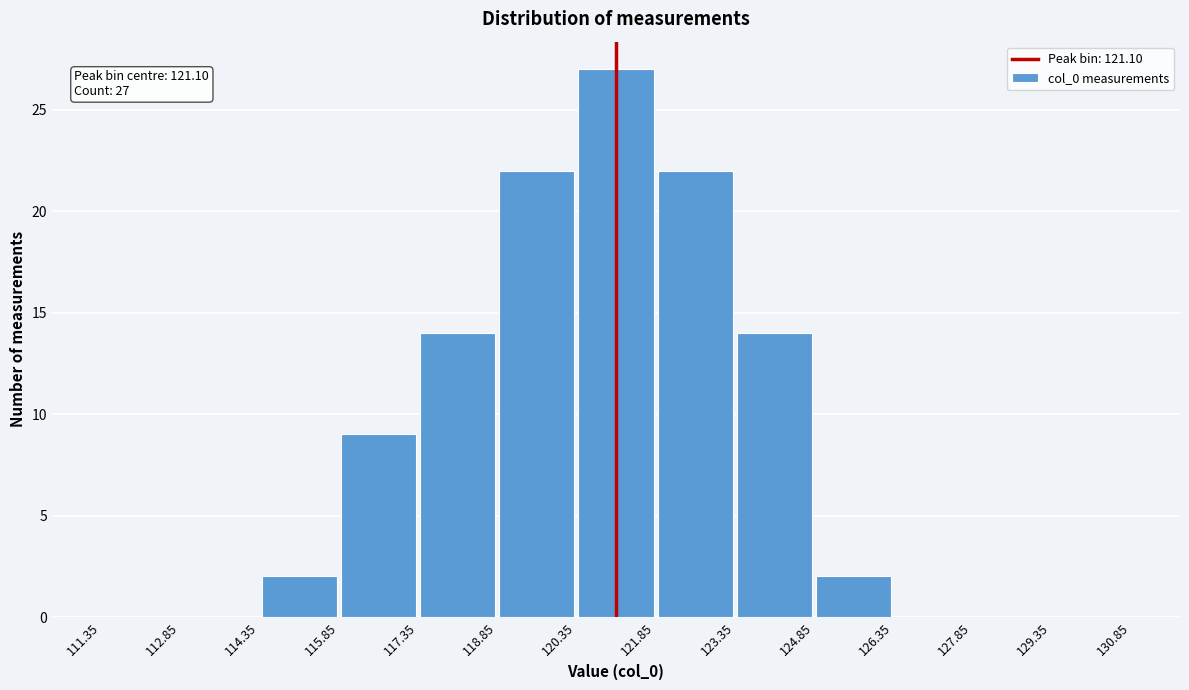

Which range on the x-axis has the tallest bar?

120.35 to 121.85